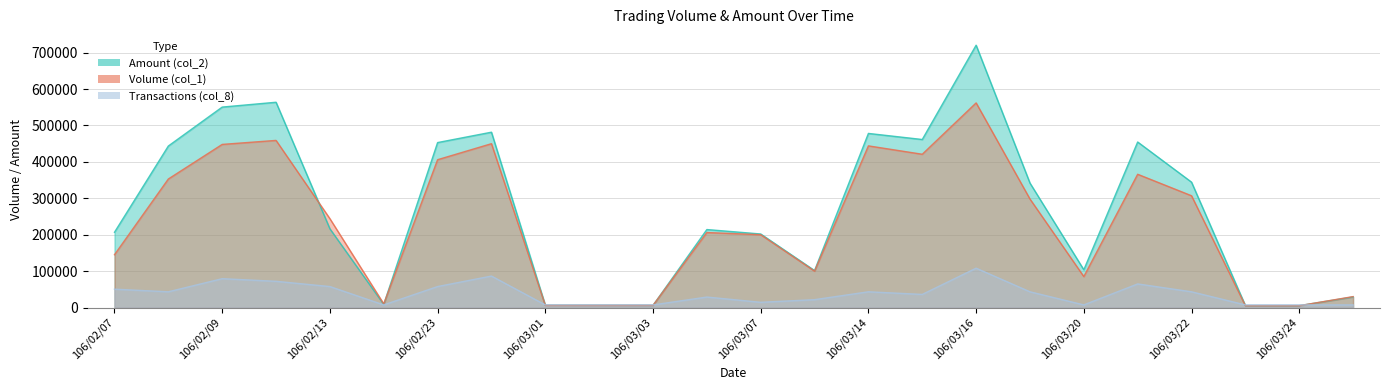

Read the Amount (col_2) value at 106/03/03.

5940.0